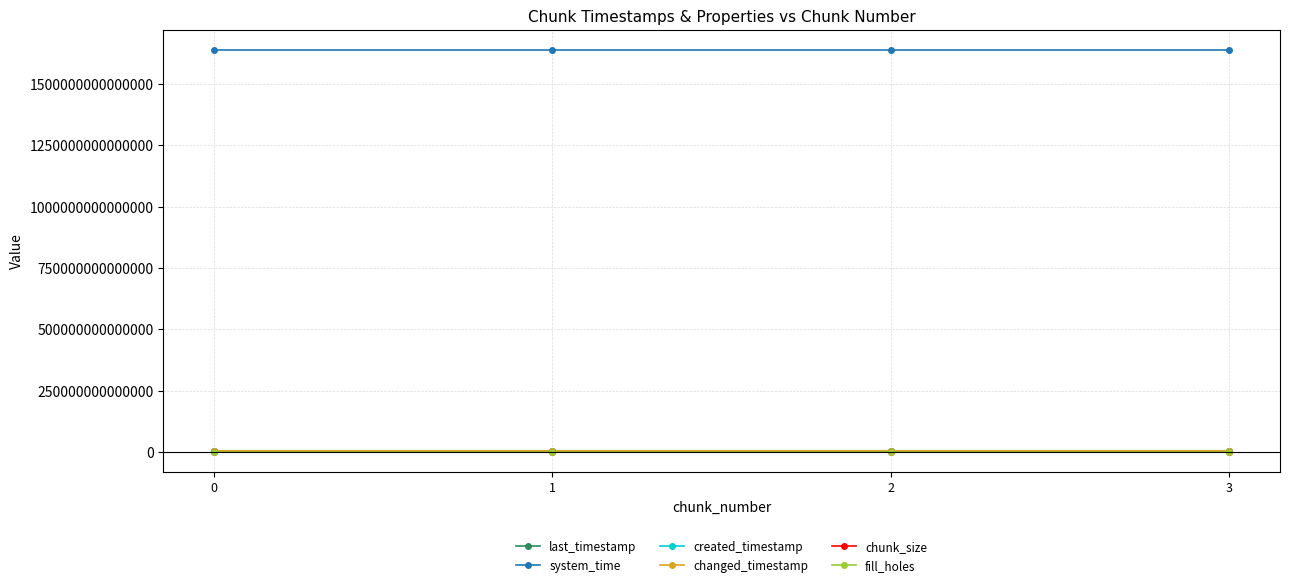

True or false: created_timestamp and chunk_size cross at least once.

False